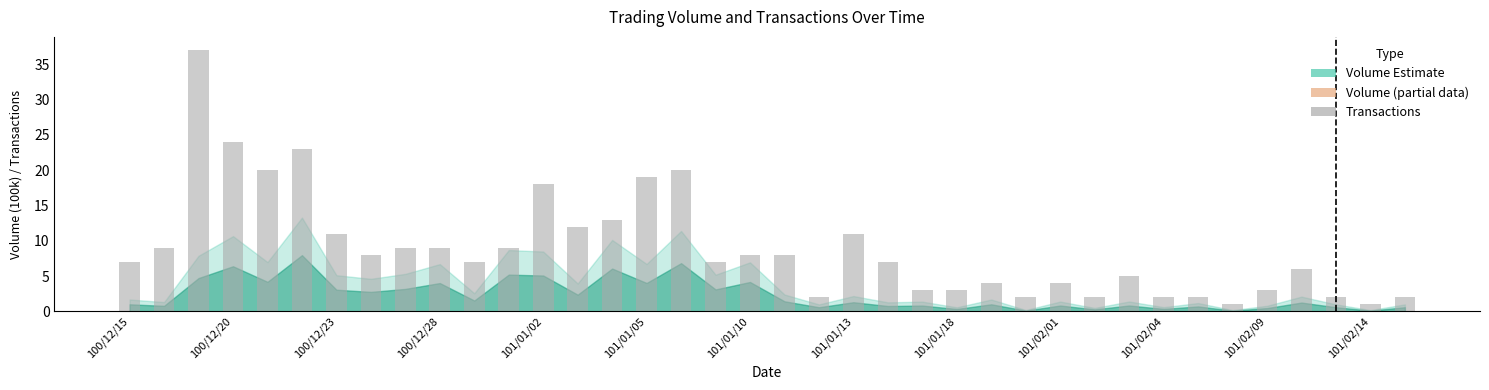

What is the maximum value shown in the chart?

37